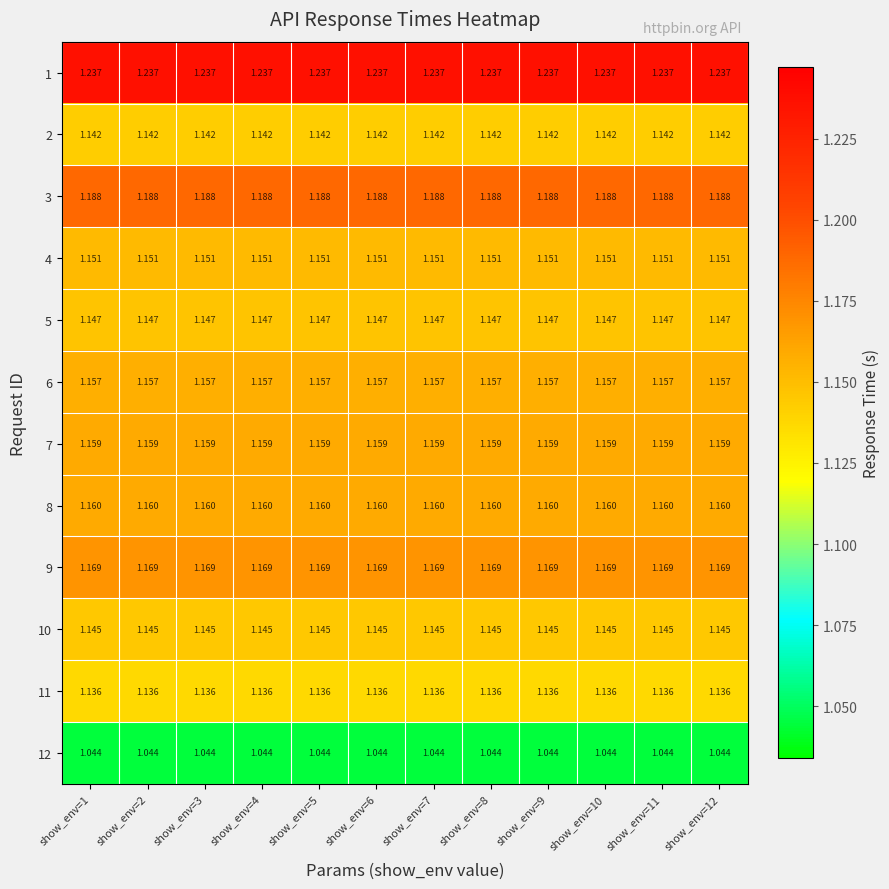

Is the value of 6 at show_env=9 greater than the value of 11 at show_env=6?

Yes